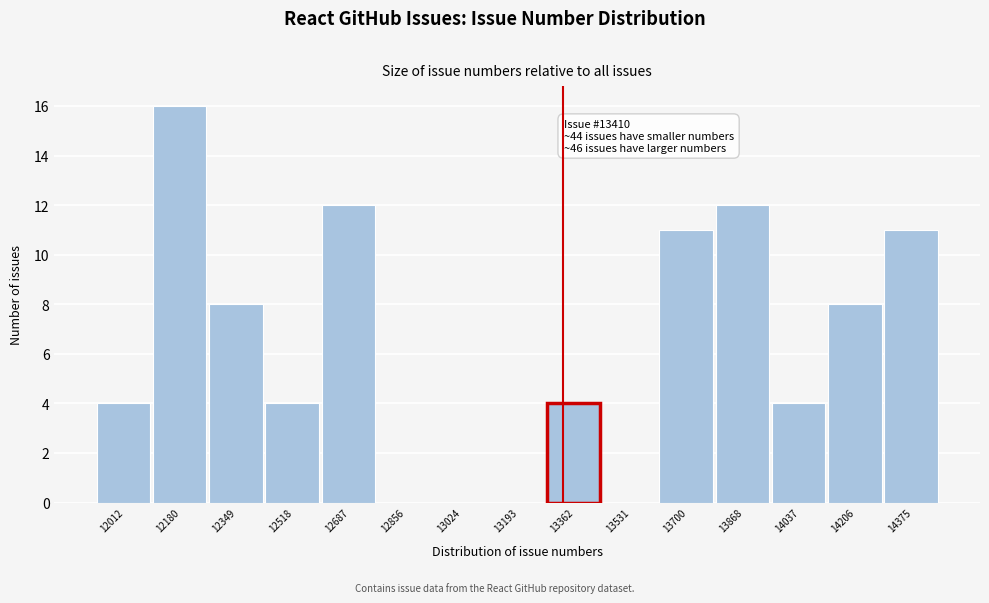

Reading right to left, list all the values displayed in this chart.

14375=11	14206=8	14037=4	13868=12	13700=11	13531=0	13362=4	13193=0	13024=0	12856=0	12687=12	12518=4	12349=8	12180=16	12012=4